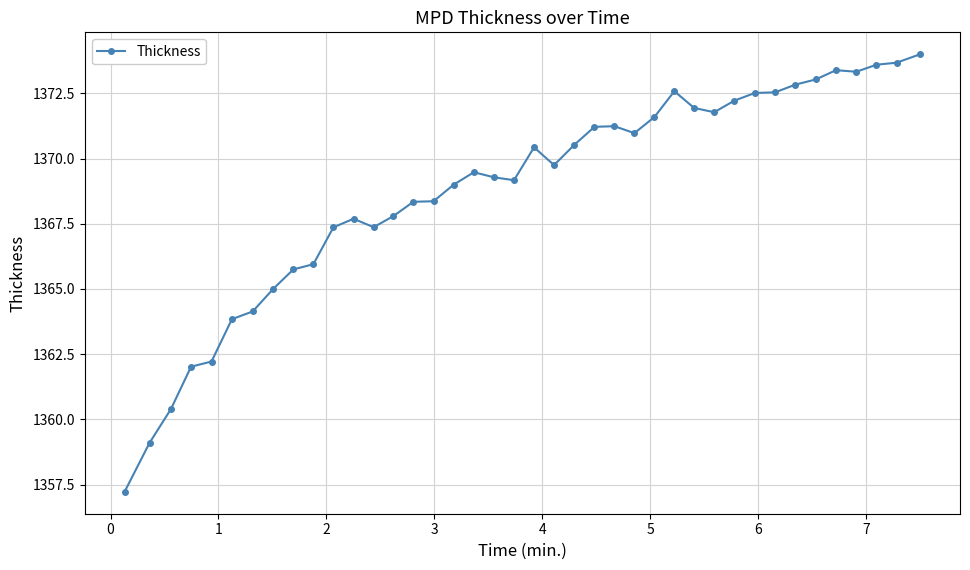

What is the smallest value displayed?

1357.2